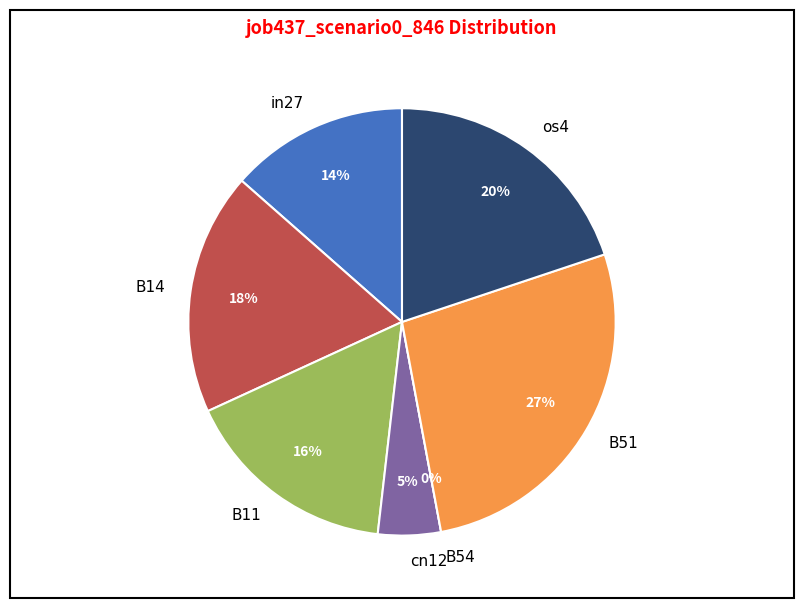

Between B51 and B11, which is larger?

B51